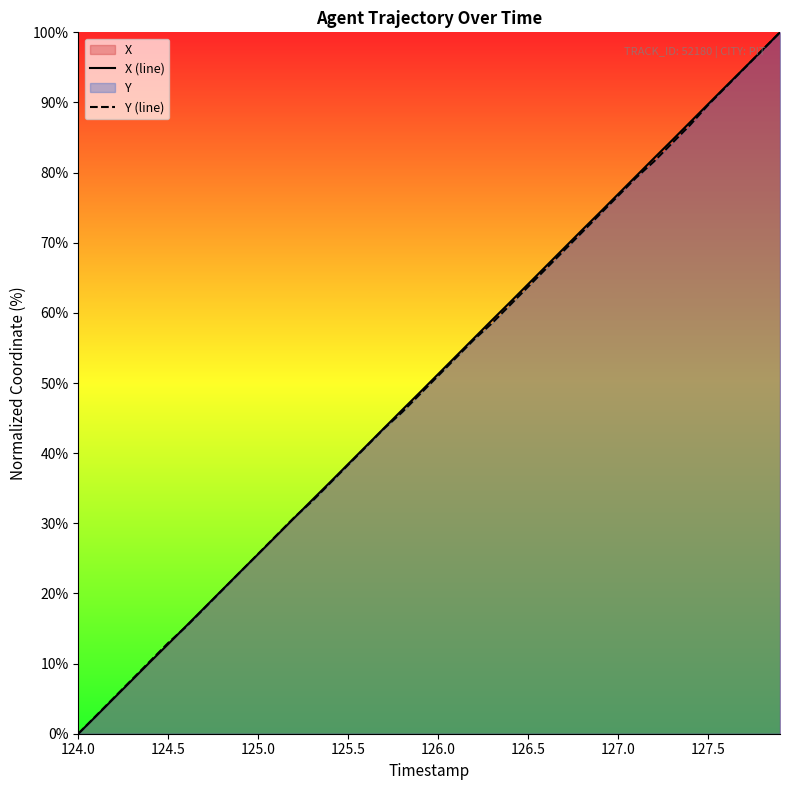

Which label corresponds to the smallest value in the chart?

124.0